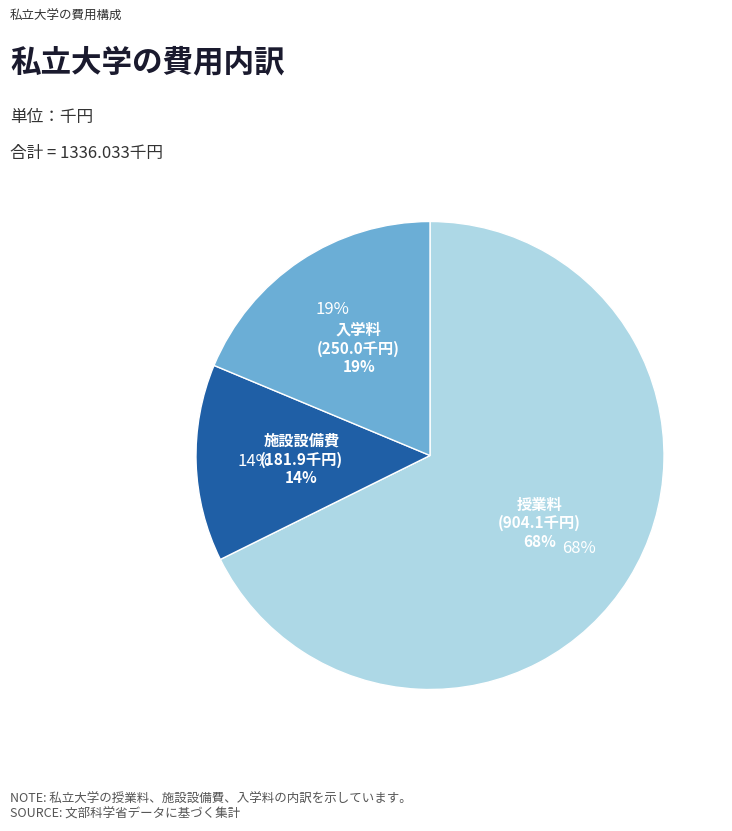

Which has a higher value, 施設設備費 or 入学料?

入学料